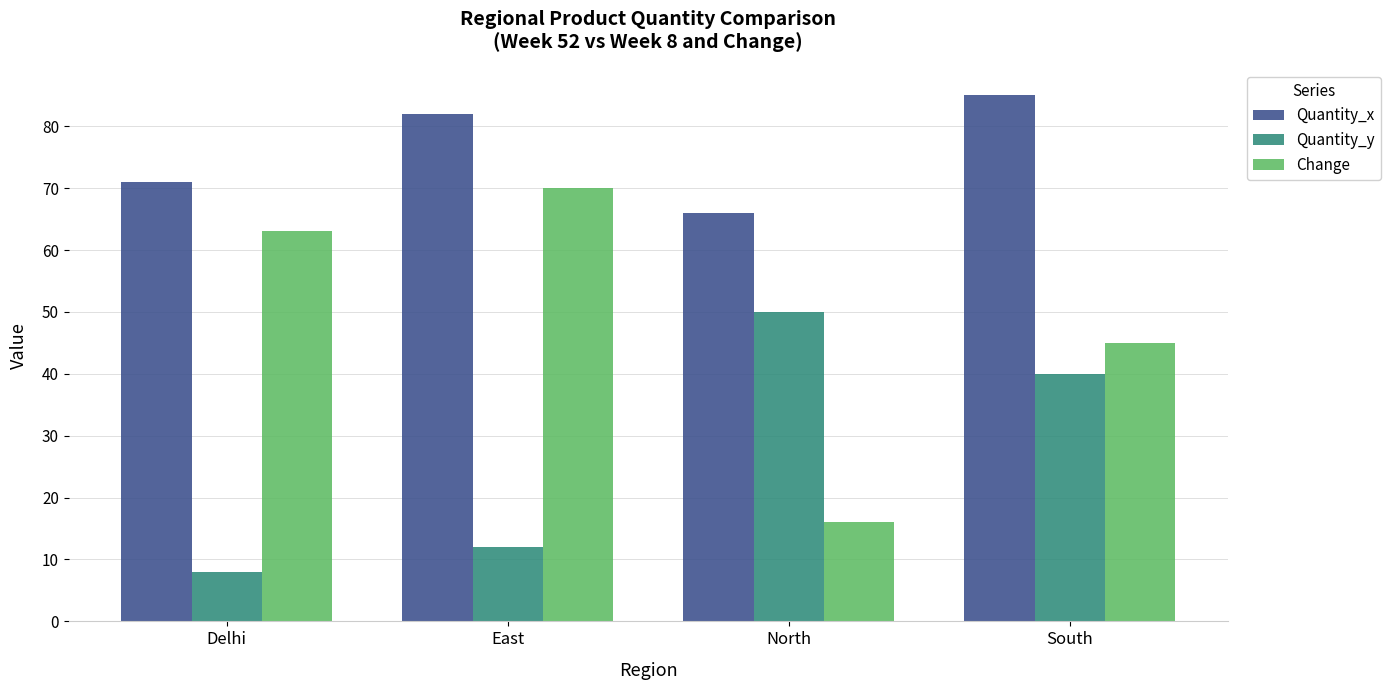

At which label does Quantity_y first exceed 40?

North